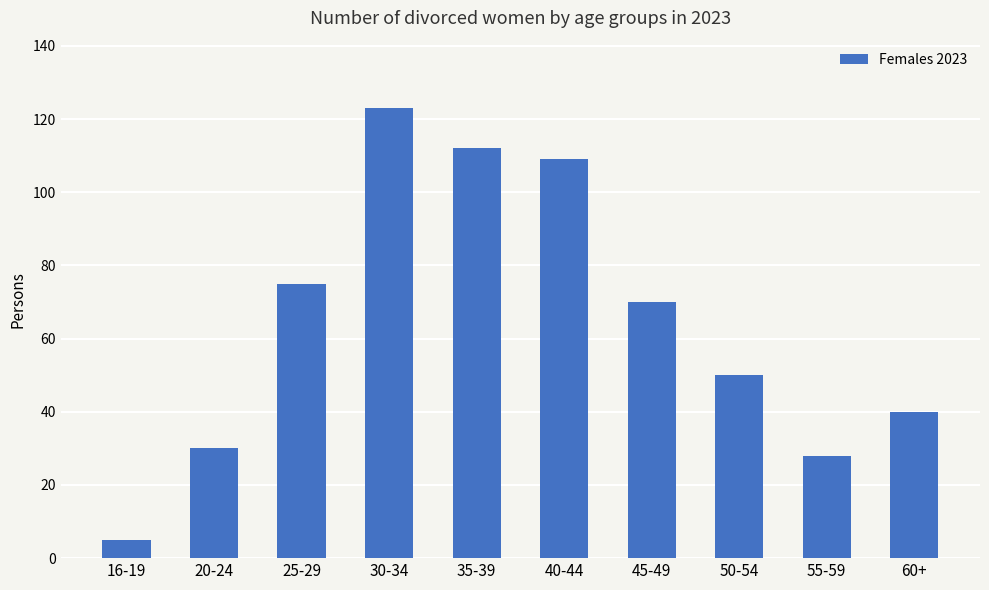

What position from the right is 30-34?

7